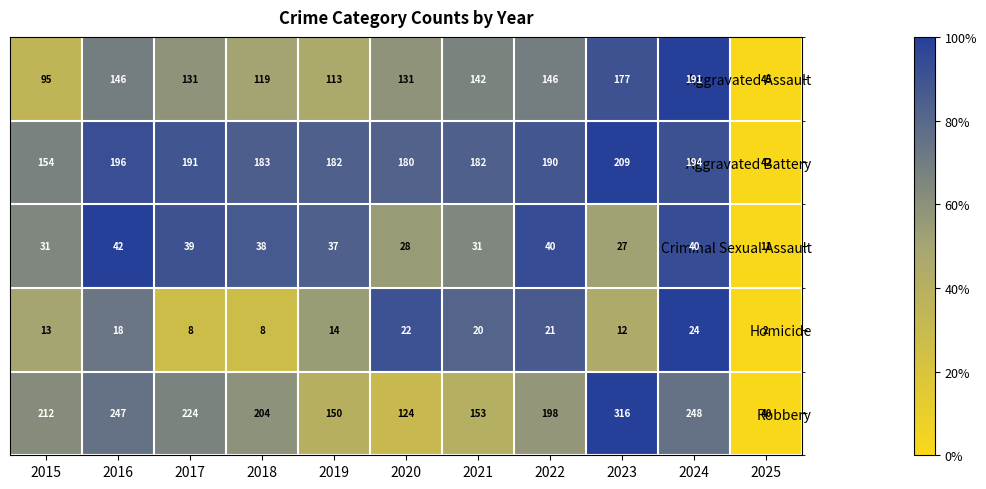

The Homicide series shows 11 at 2020. True or false?

False